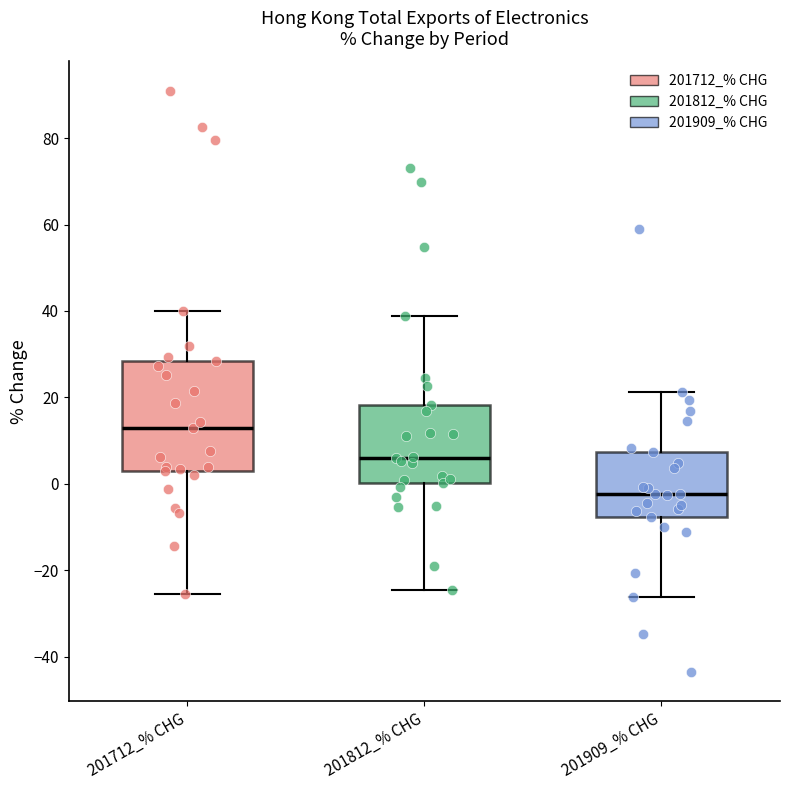

Reading left to right, transcribe this box plot: for each box, give where its median line is, the range the box spans, and where its two whiskers end, as read against the y-axis. The values are not printed on the chart, so give them approximately, as read against the axis.

201712_% CHG: median 12, box 2 to 28, whiskers -26 to 40
201812_% CHG: median 6, box 0 to 18, whiskers -24 to 38
201909_% CHG: median -2, box -8 to 8, whiskers -26 to 22